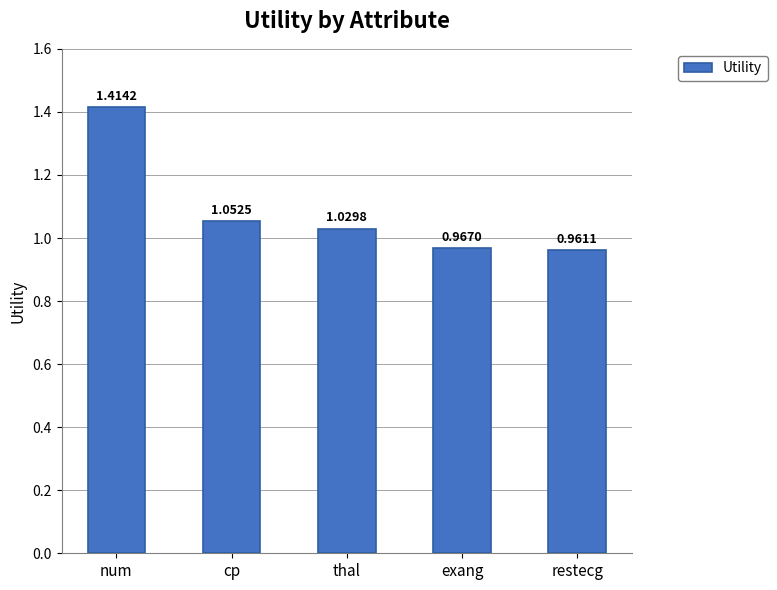

Which category has the highest value across all series?

num